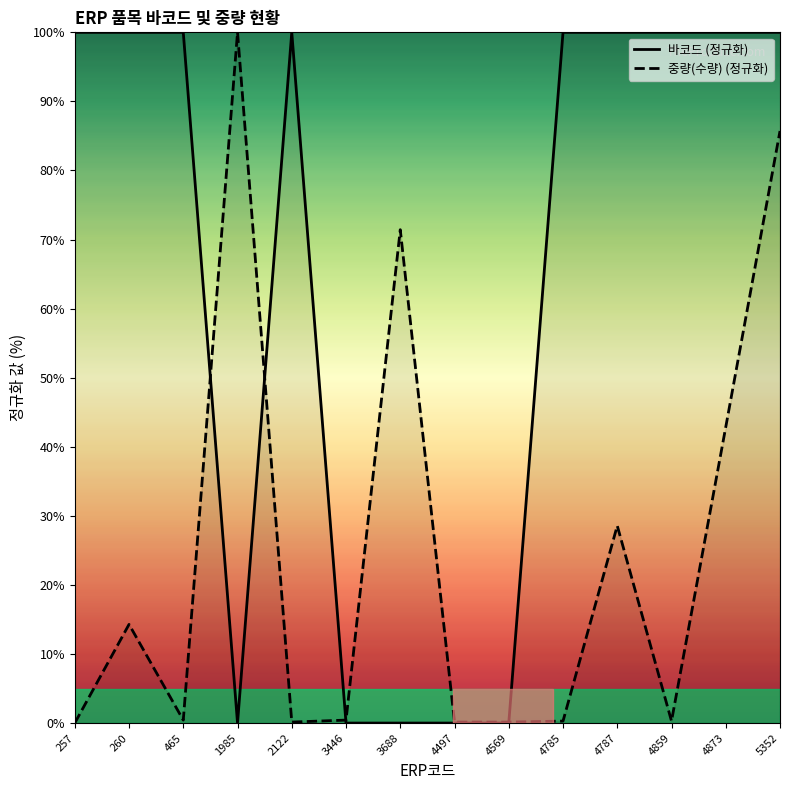

How many intersections are there between 중량(수량) (정규화) and 바코드 (정규화)?

4